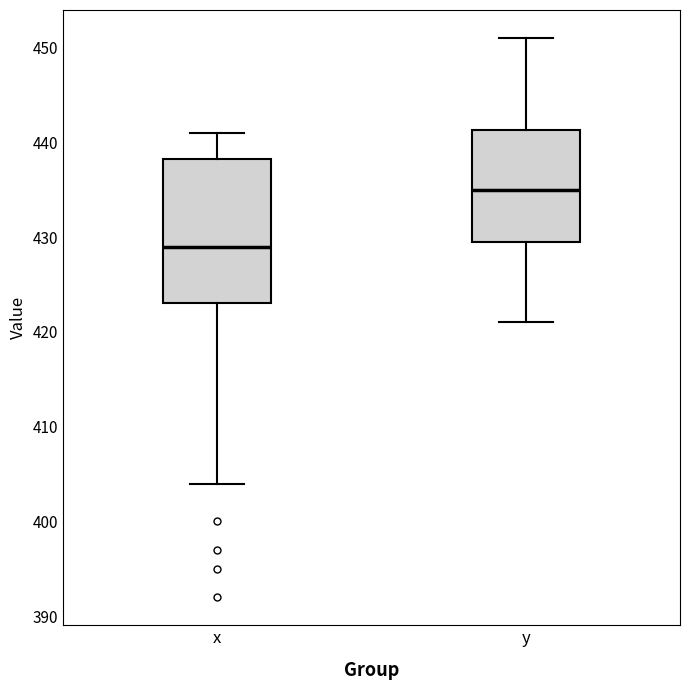

Reading left to right, read every box against the y-axis: the position of its median line, the range the box covers, and the ends of its whiskers. The values are not printed on the chart, so give them approximately, as read against the axis.

x: median 429, box 423 to 438, whiskers 404 to 441
y: median 435, box 430 to 441, whiskers 421 to 451